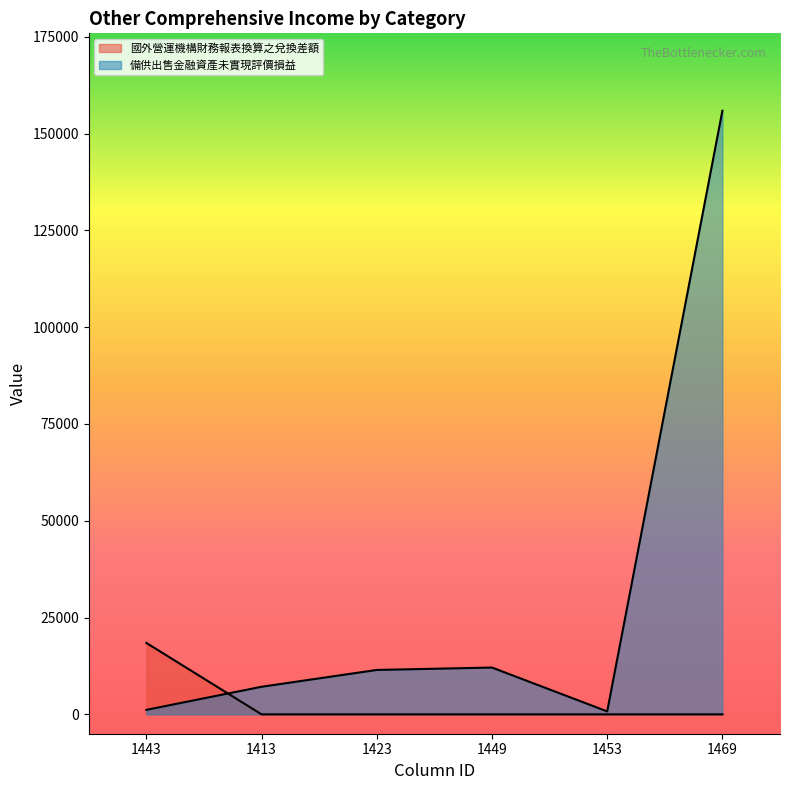

Reading left to right, what are all the values shown in this chart?

國外營運機構財務報表換算之兌換差額: 1443=18449	1413=0	1423=0	1449=0	1453=0	1469=0
備供出售金融資產未實現評價損益: 1443=1167	1413=7130	1423=11471	1449=12091	1453=762	1469=155906